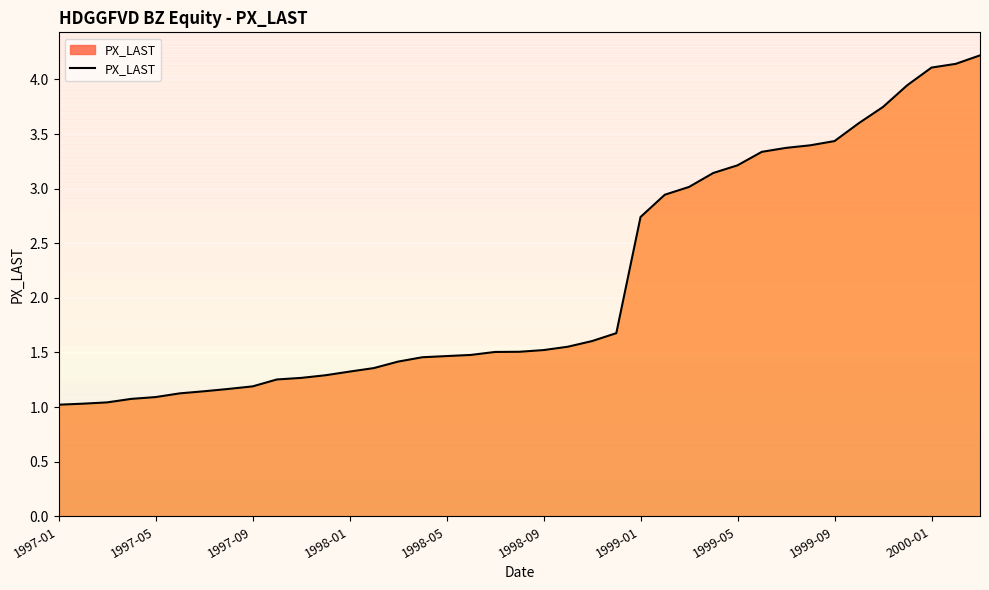

The PX_LAST series shows 0.7 at 1998-05. True or false?

False